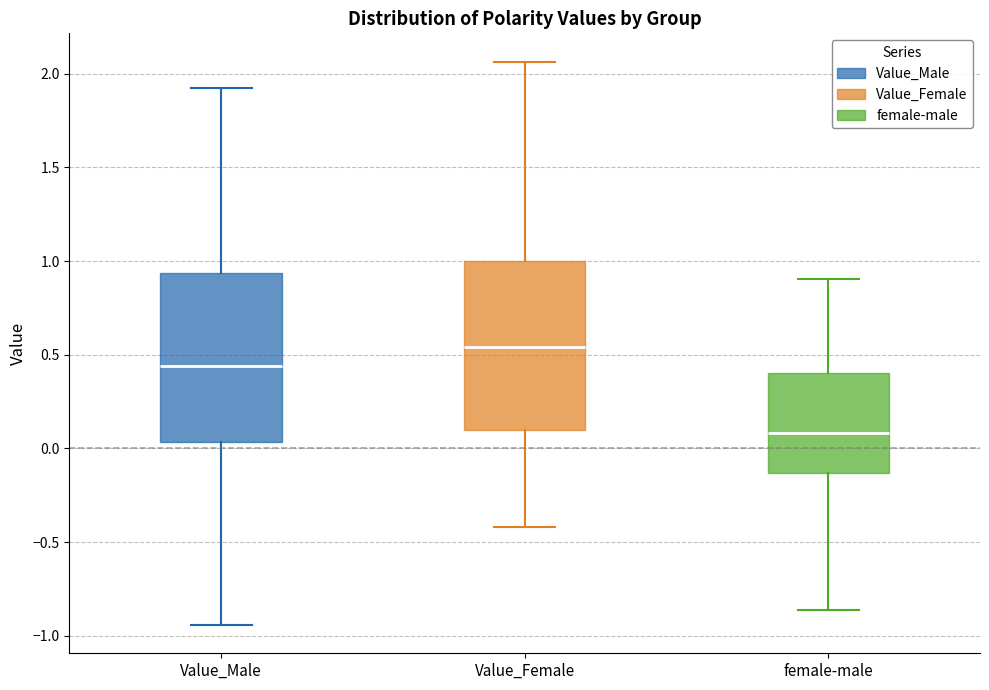

Which box's median line is the highest?

Value_Female